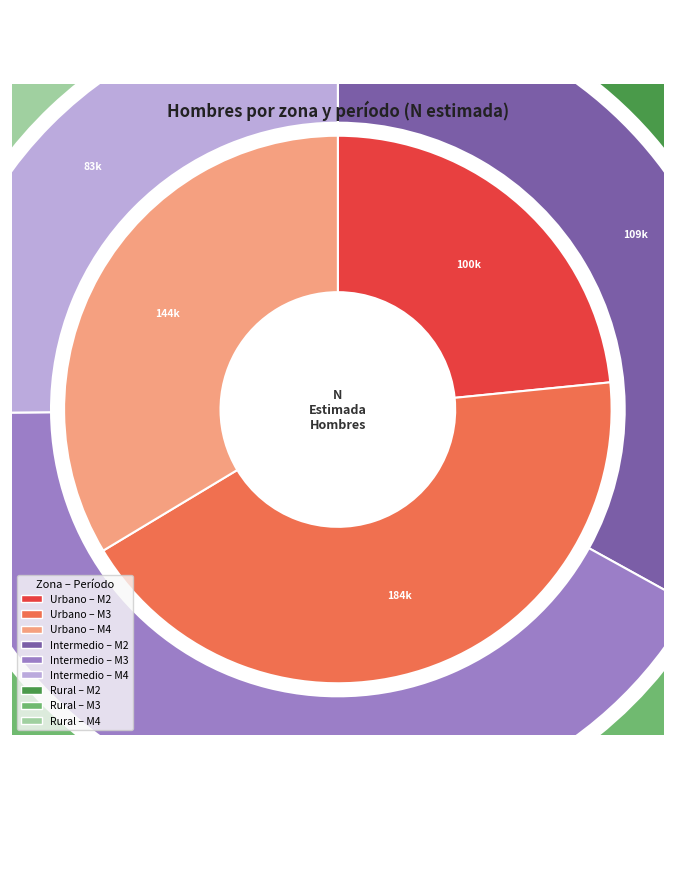

To the nearest percent, what is the average slice percentage?

33%